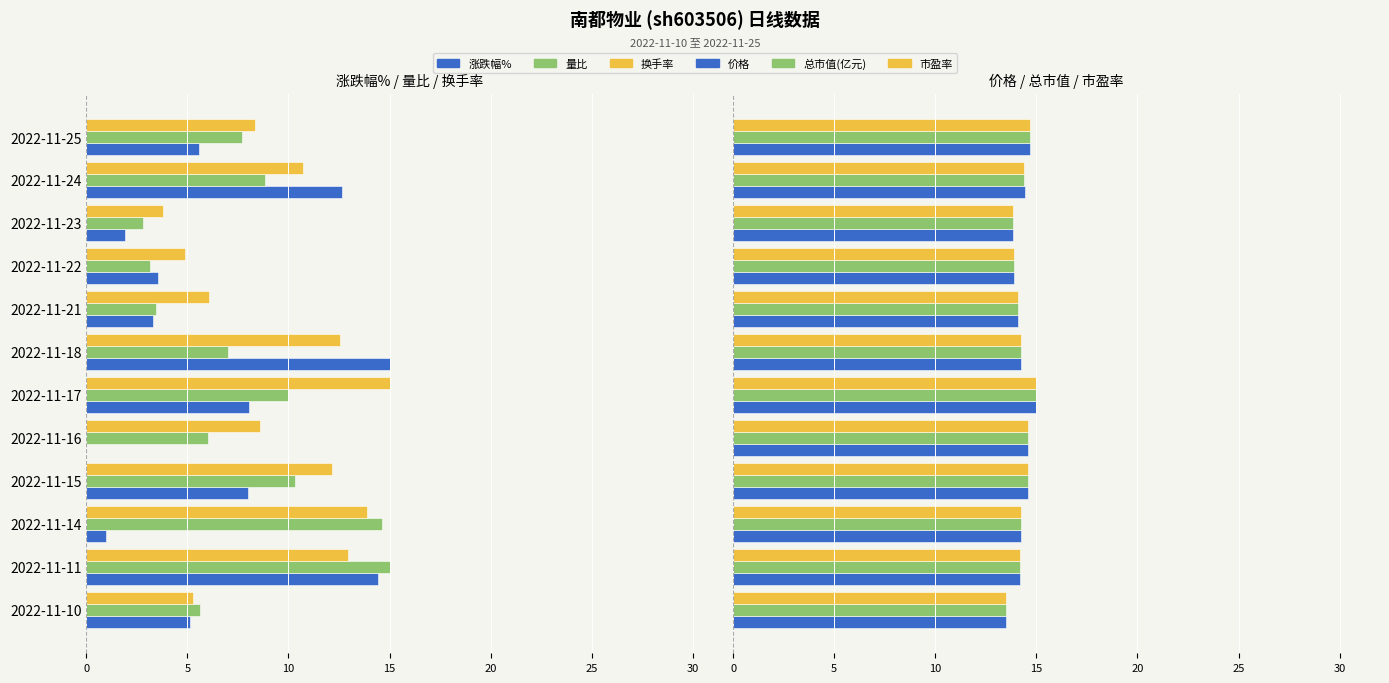

What is the total value across all series at 2022-11-16?

29.2